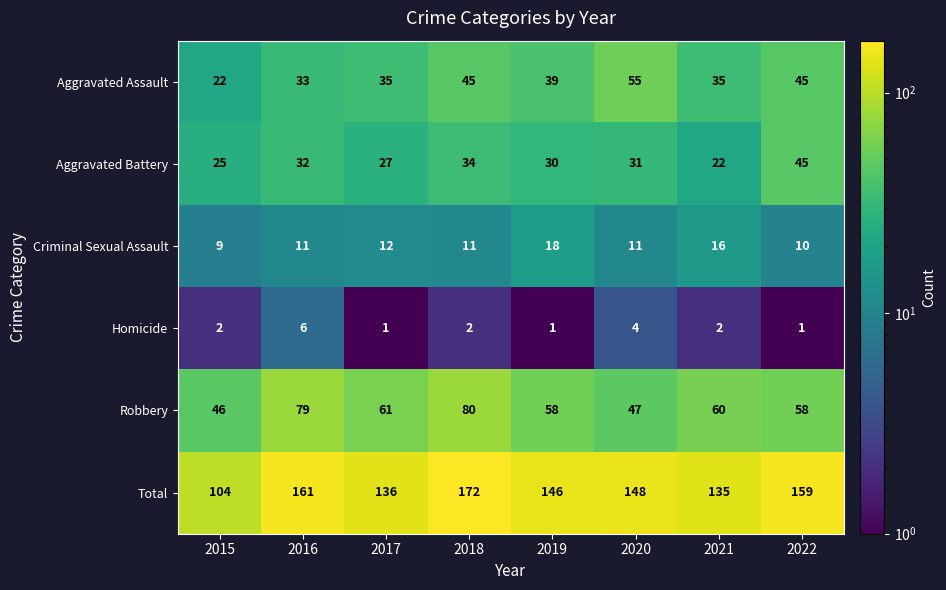

Rank the series by their maximum value, from highest to lowest.

Total, Robbery, Aggravated Assault, Aggravated Battery, Criminal Sexual Assault, Homicide